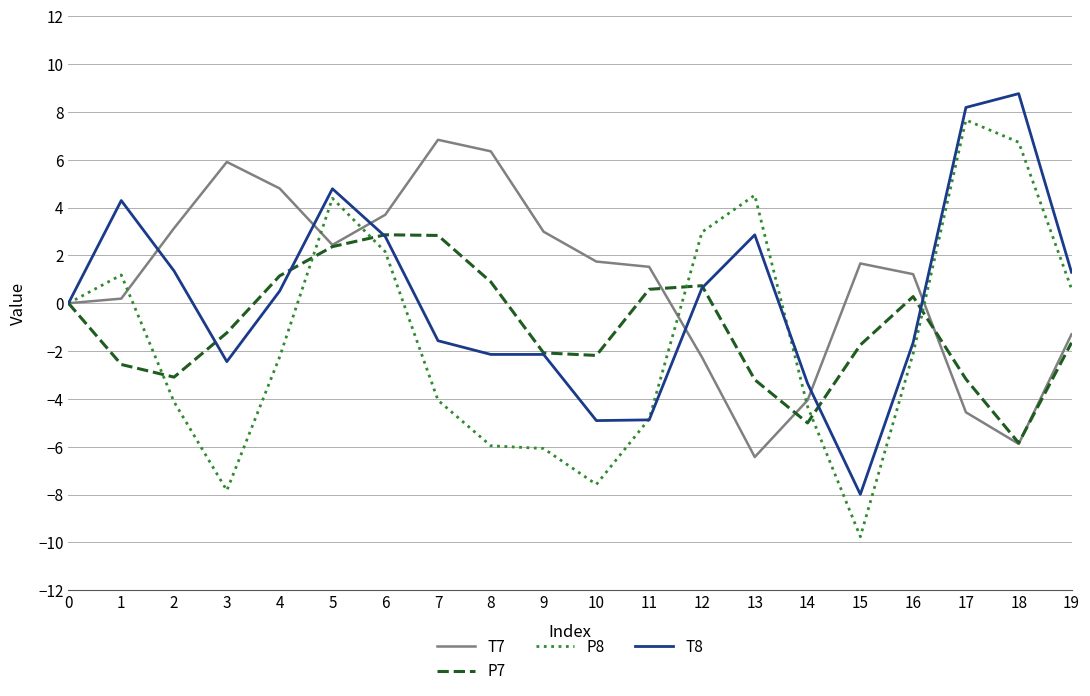

What is the minimum value shown in the chart?

-9.8